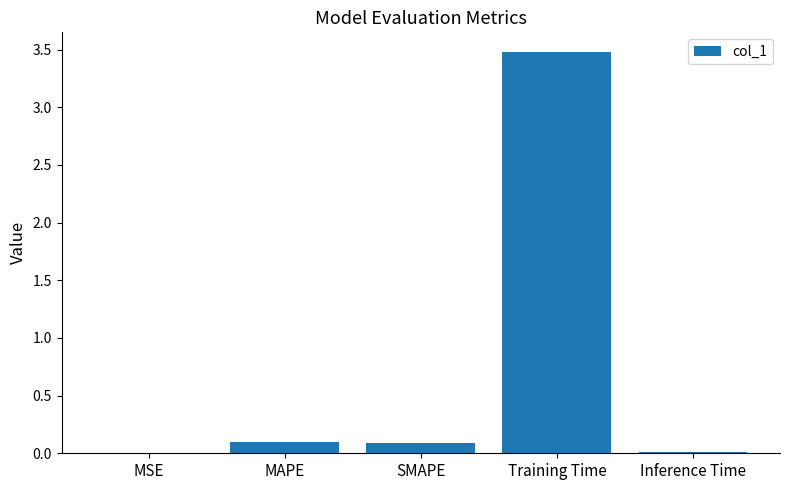

What is the change in value from SMAPE to Training Time?

+3.4